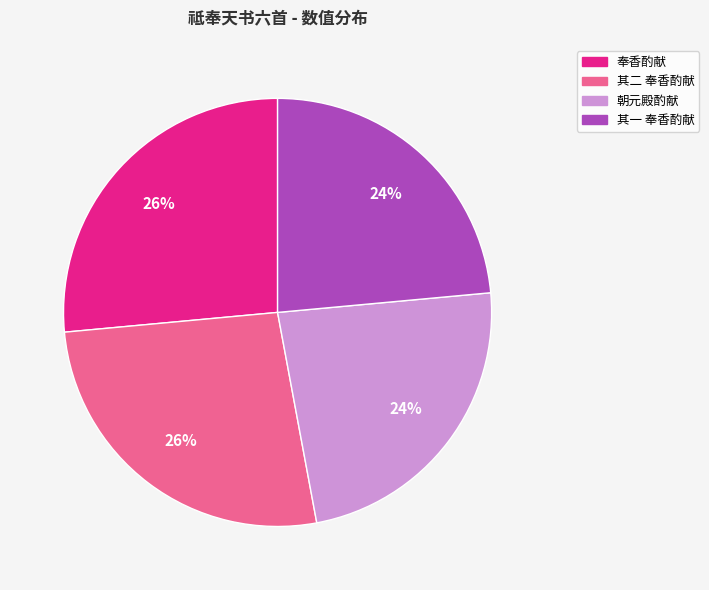

To the nearest percent, what portion does 其一 奉香酌献 represent?

24%